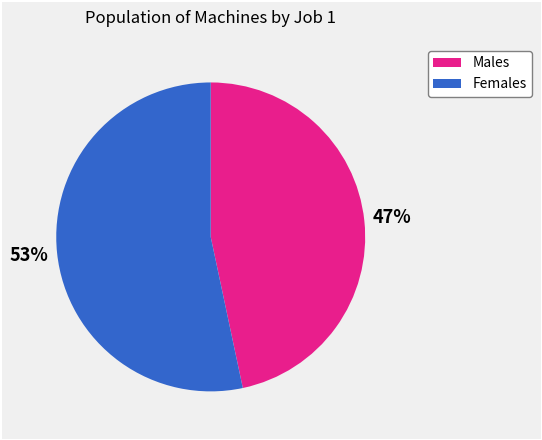

Count the number of slices in the pie.

2